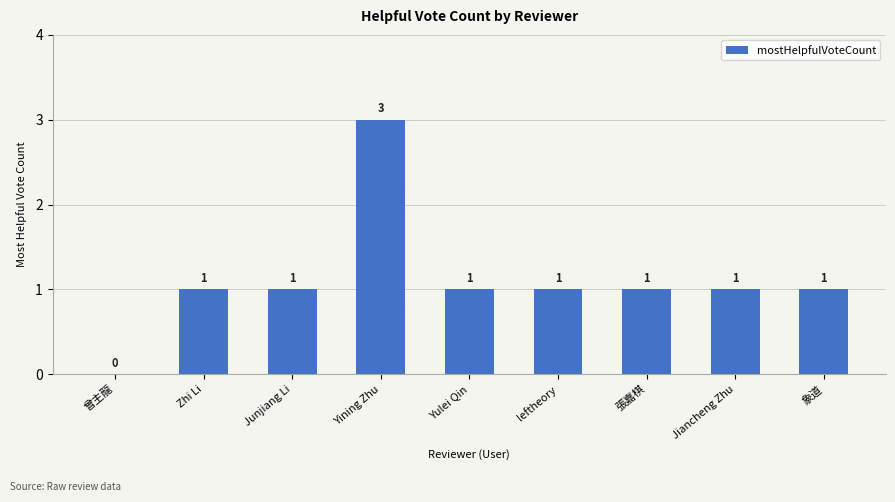

At which category does the chart reach its peak across all series?

Yining Zhu